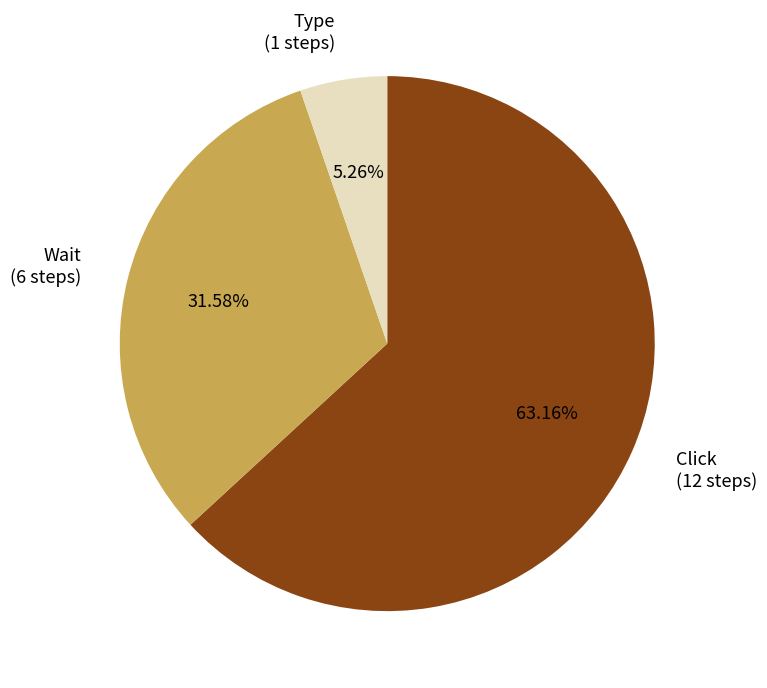

Count the number of slices in the pie.

3